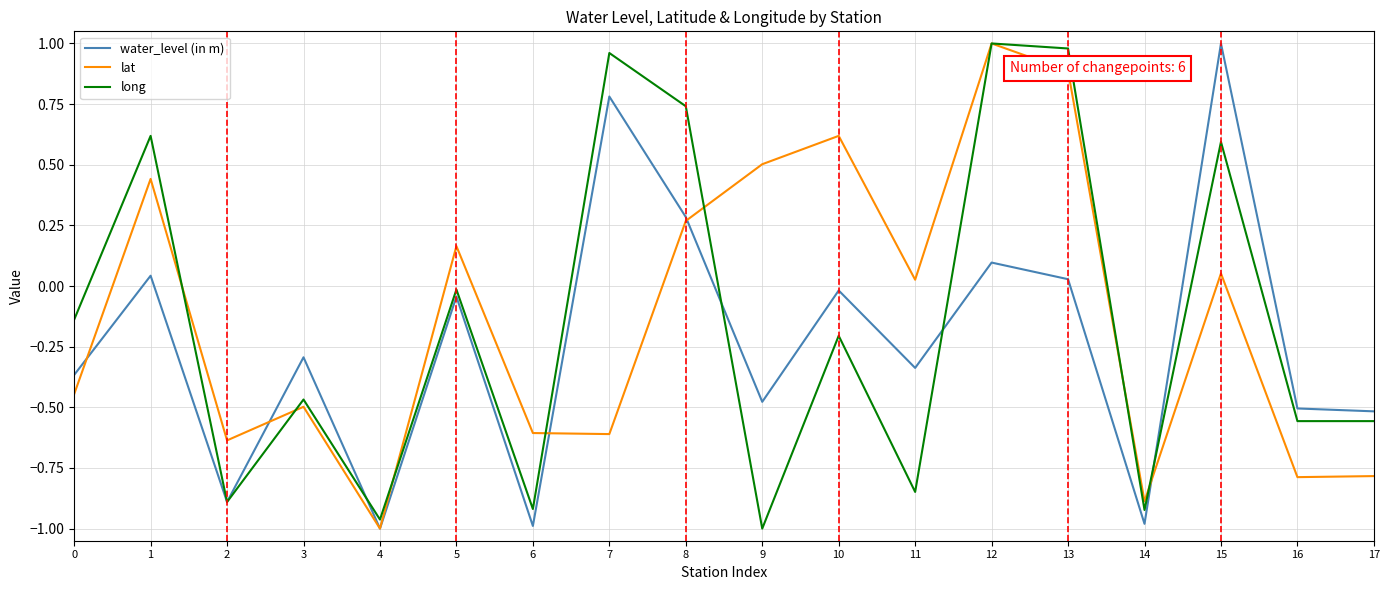

What is the spread (max minus min) of values at 7?

1.6